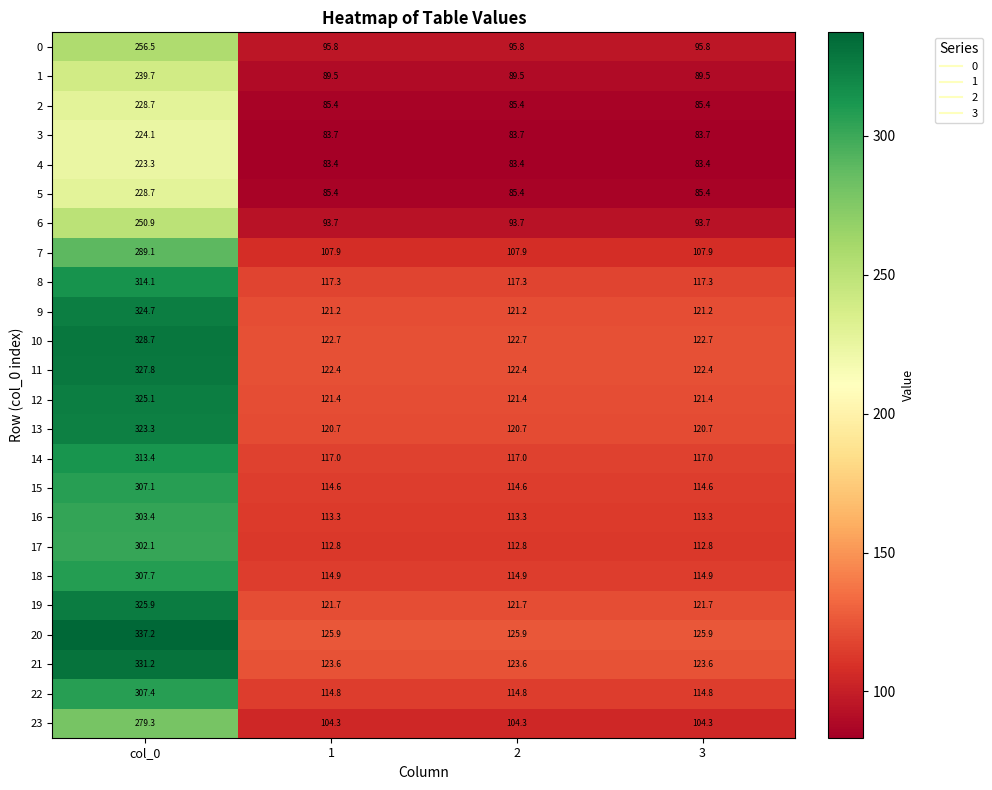

Which category has the highest value across all series?

col_0